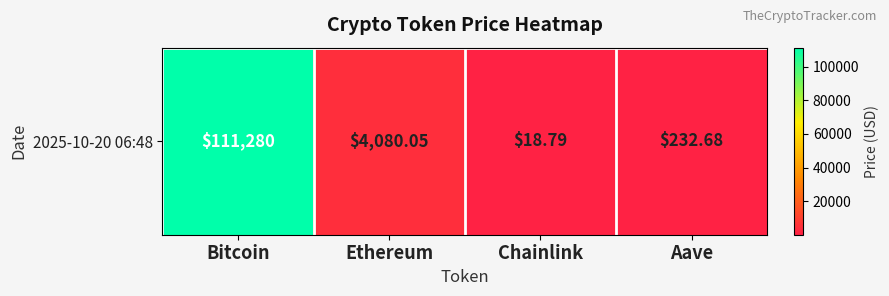

Rank the categories by value from highest to lowest.

Bitcoin, Ethereum, Aave, Chainlink